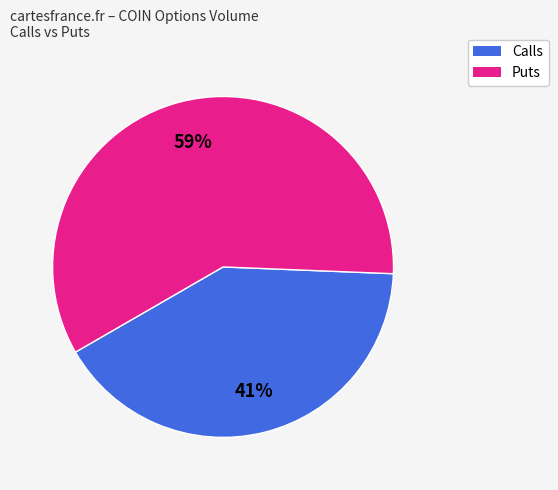

How many segments does this pie chart have?

2